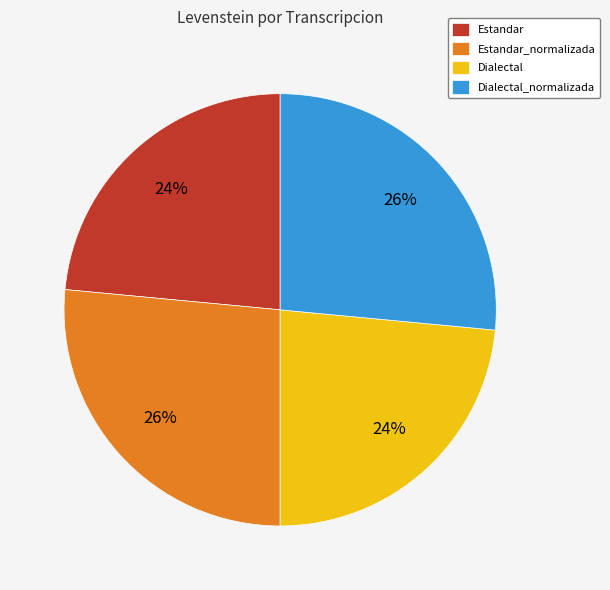

Does any single category account for the majority?

No